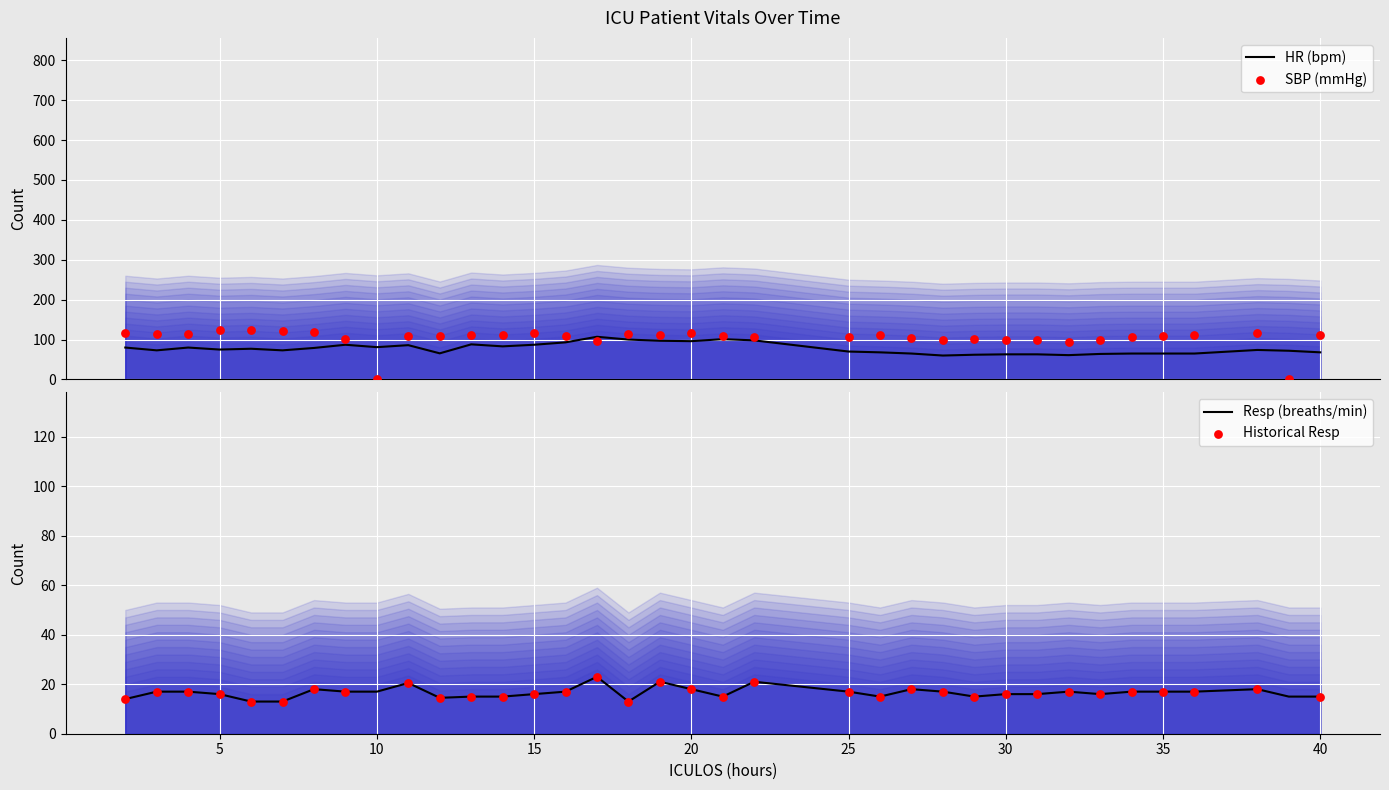

Which series has the widest spread of Y values?

SBP